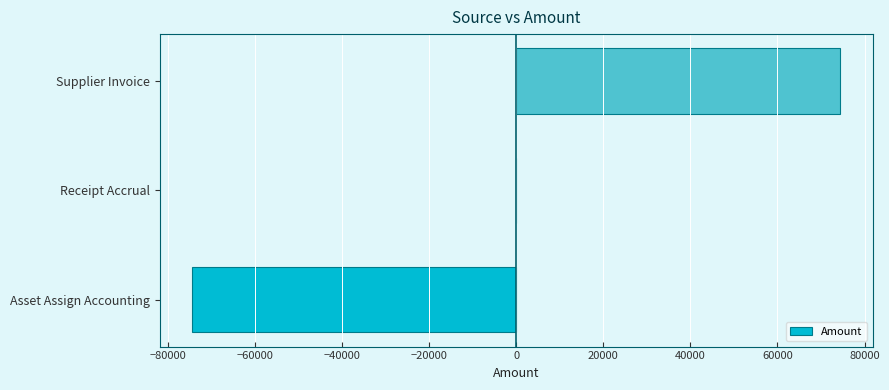

What is the maximum value shown in the chart?

74427.6